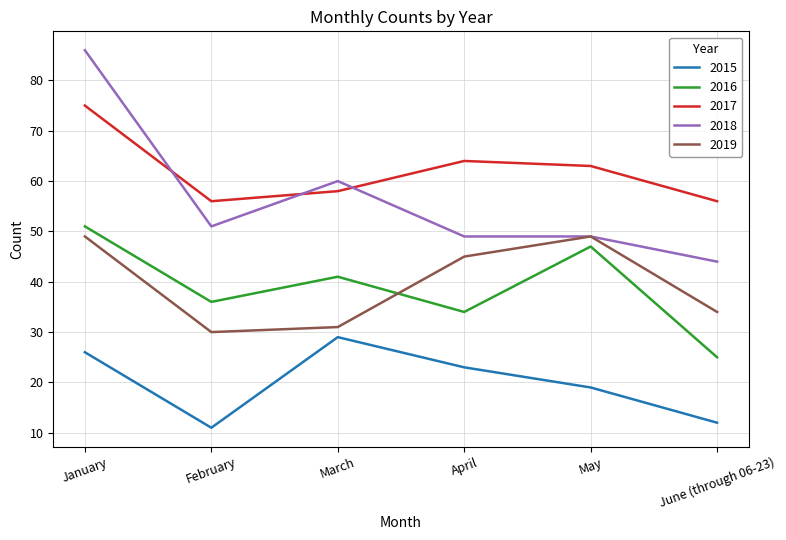

Is it true that 2016 equals 20 at April?

False